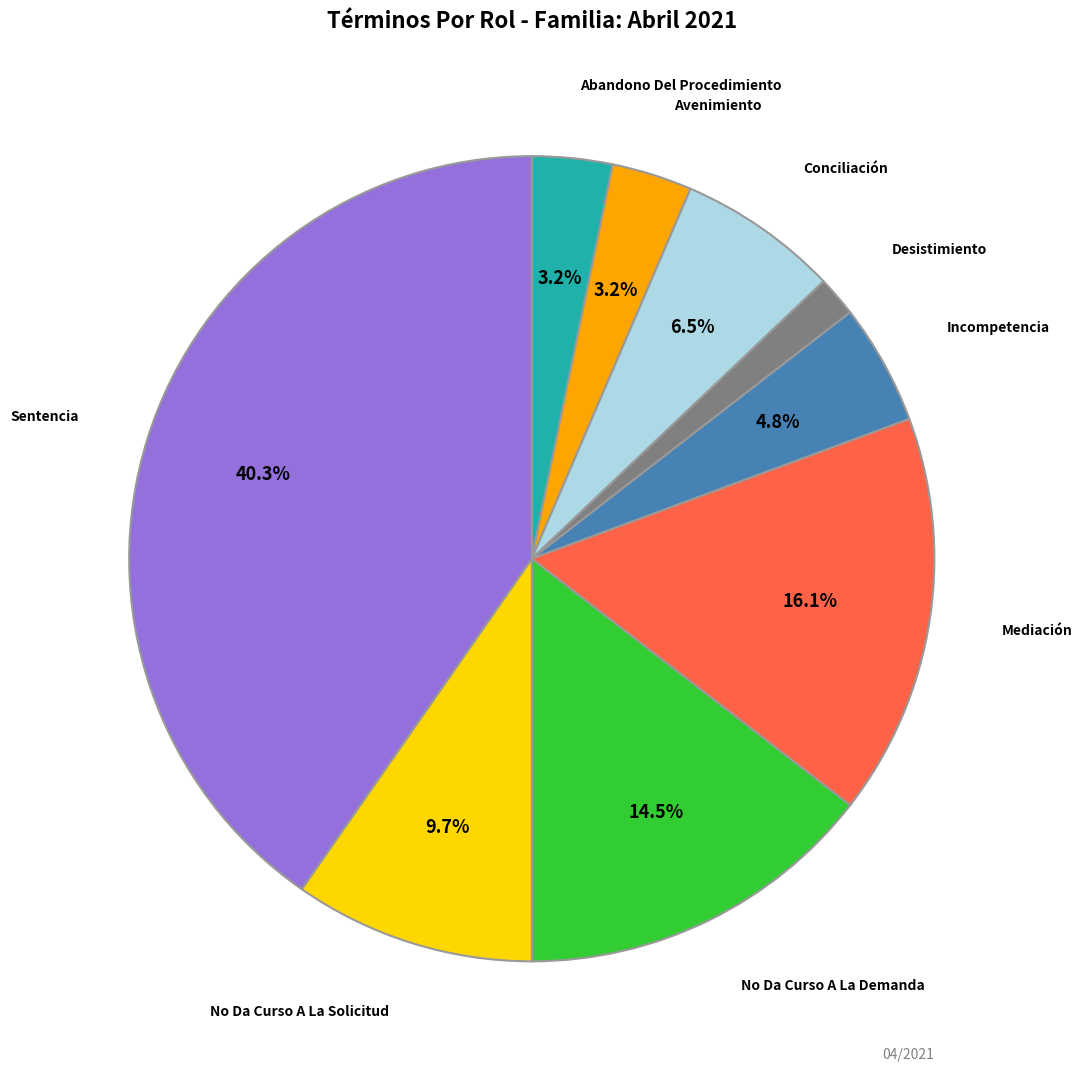

Which has a higher value, Incompetencia or Sentencia?

Sentencia